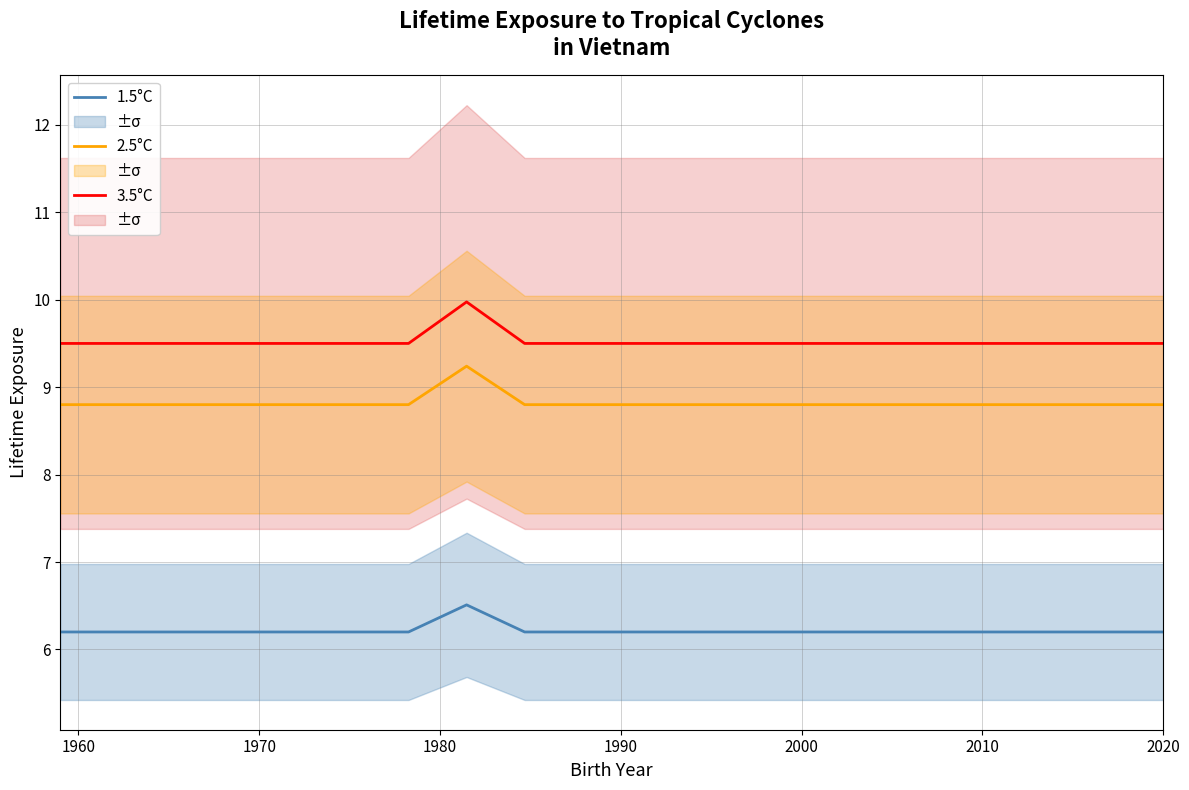

How many categories are shown in the chart?

20